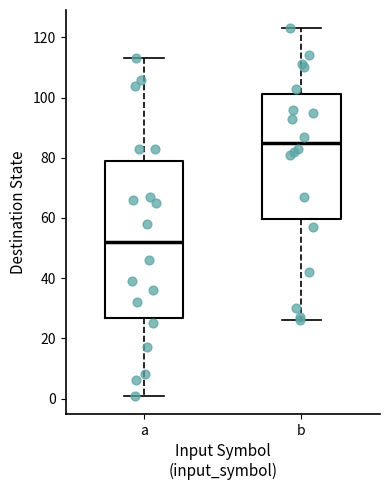

Reading left to right, read every box against the y-axis: the position of its median line, the range the box covers, and the ends of its whiskers. The values are not printed on the chart, so give them approximately, as read against the axis.

a: median 52, box 26 to 80, whiskers 2 to 114
b: median 86, box 60 to 102, whiskers 26 to 124